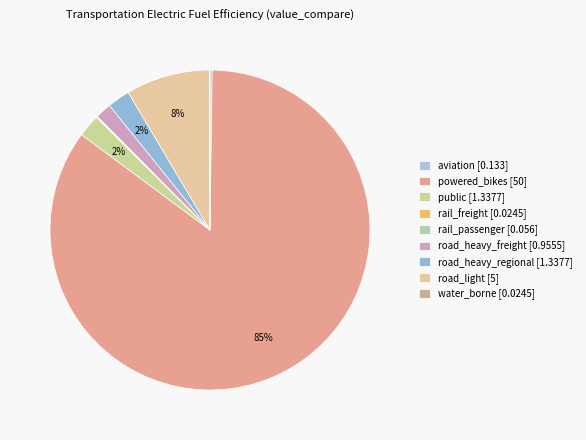

Which category has the biggest portion of the pie?

powered_bikes